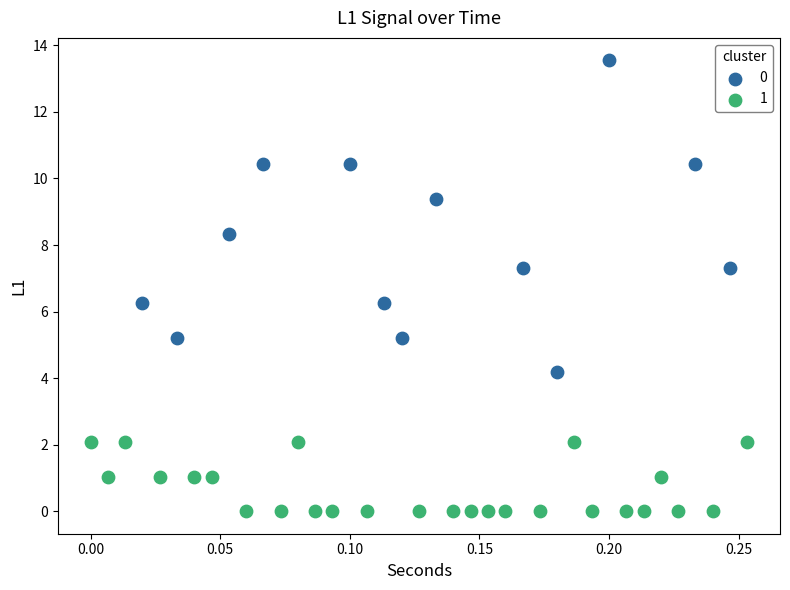

What are all the series names shown in the legend?

0, 1